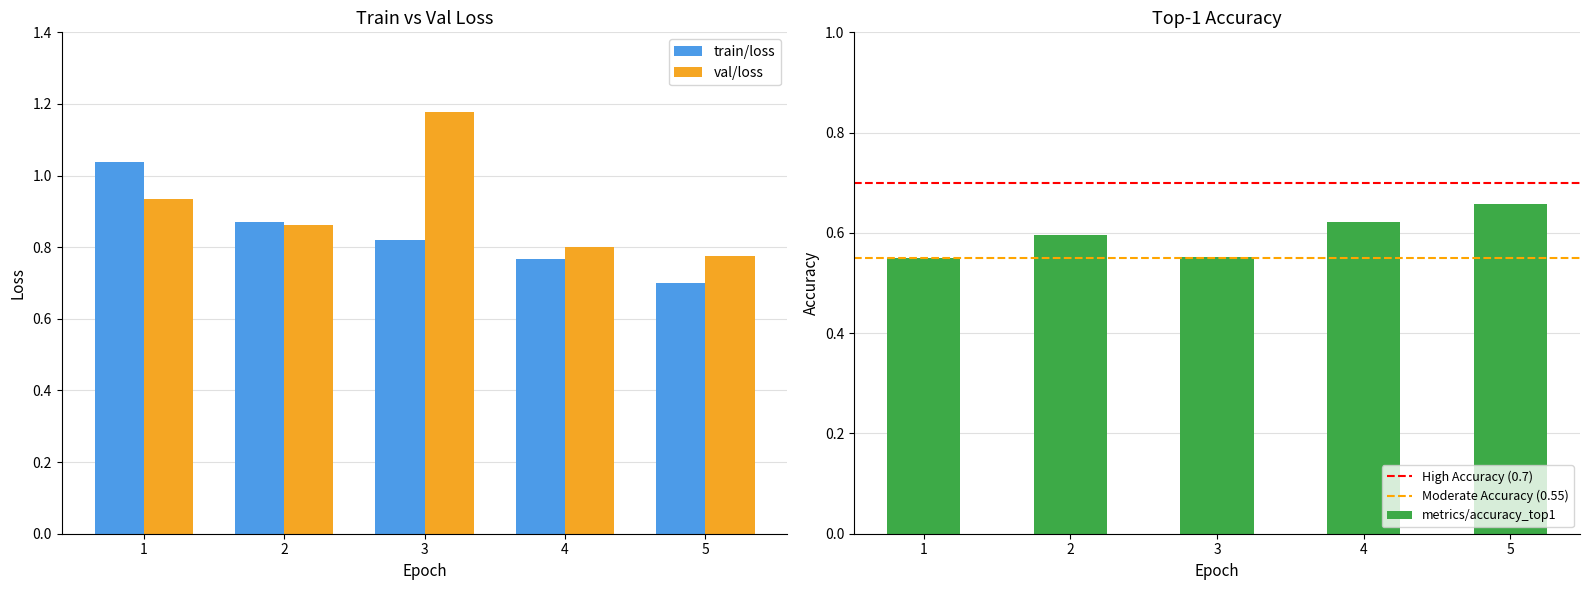

How many metrics/accuracy_top1 values are between 0 and 1?

5